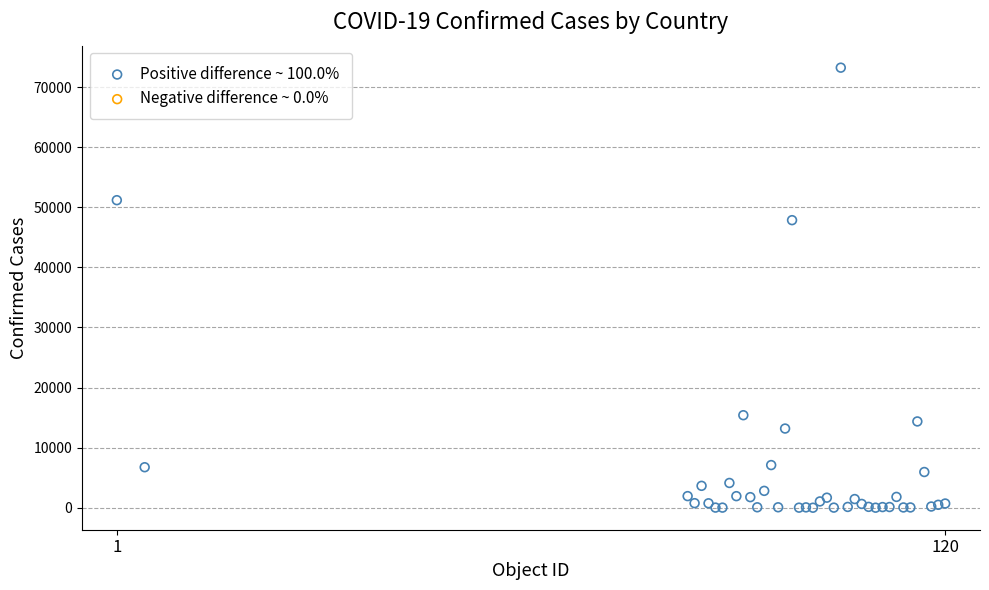

What Y value in the scatter plot is closest to 36621?

47859